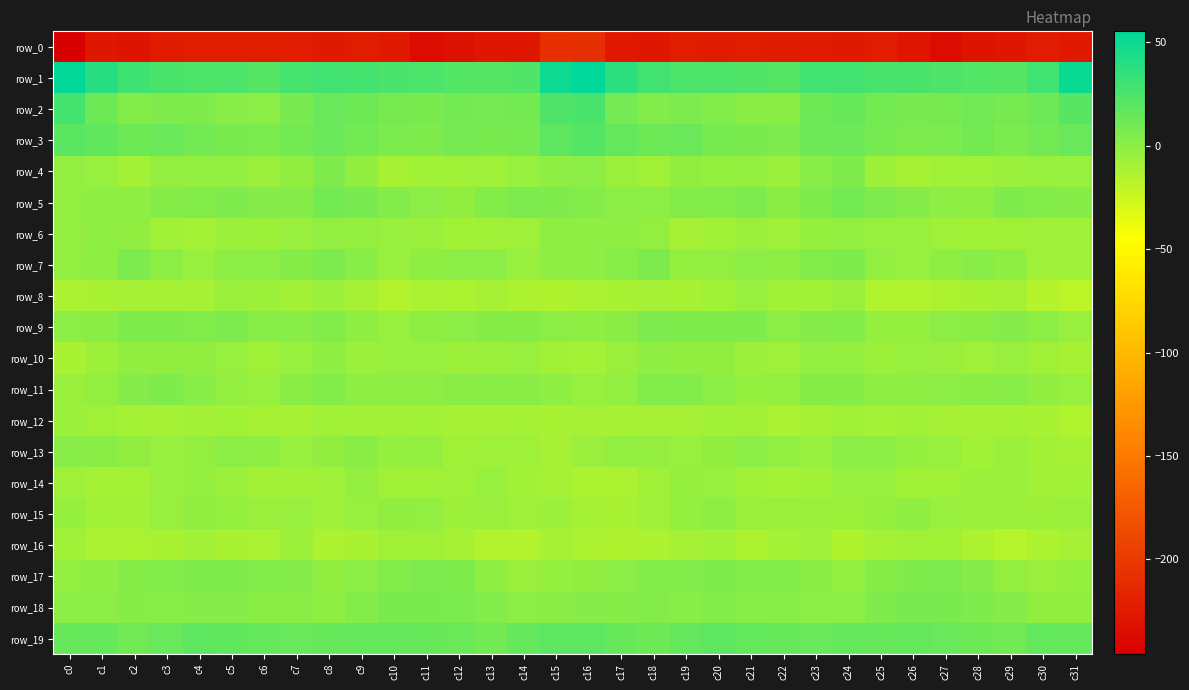

List the labels in order of row_8 value, smallest first.

c31, c30, c10, c25, c26, c15, c14, c27, c12, c11, c16, c0, c19, c1, c28, c17, c3, c4, c29, c9, c2, c13, c18, c7, c23, c22, c20, c6, c8, c5, c24, c21